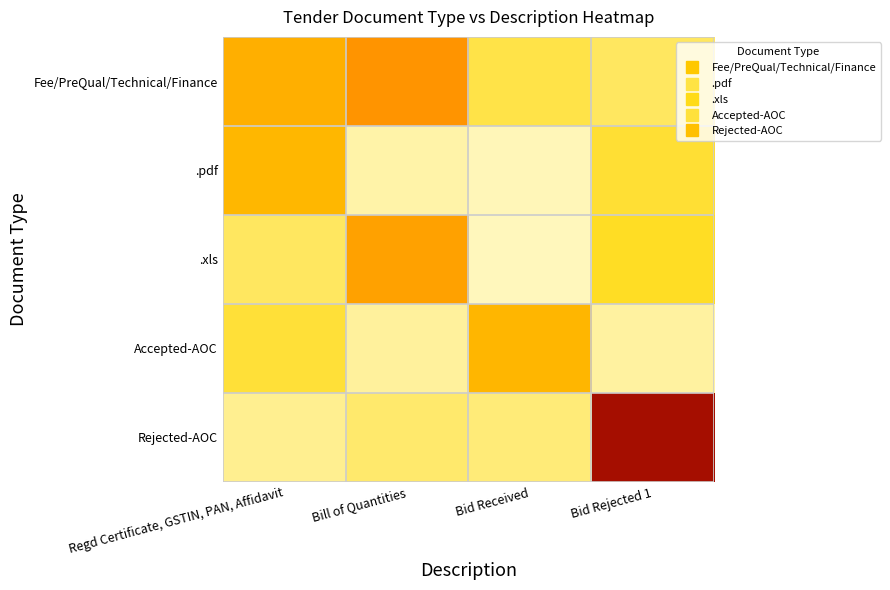

What is the spread (max minus min) of values at Bill of Quantities?

1.4